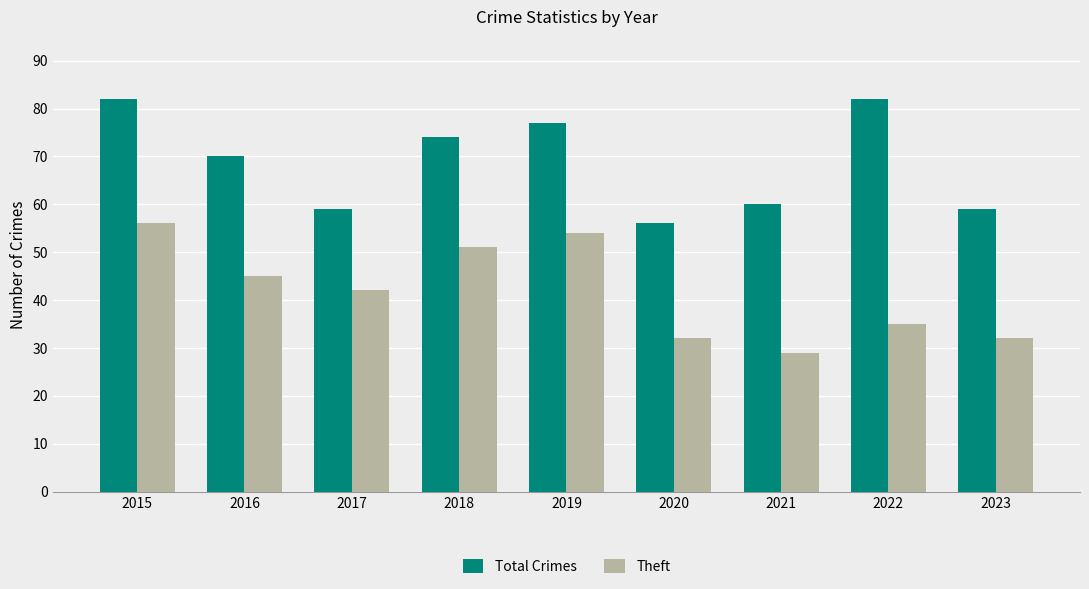

Reading left to right, list all the values displayed in this chart.

Total Crimes: 82	70	59	74	77	56	60	82	59
Theft: 56	45	42	51	54	32	29	35	32